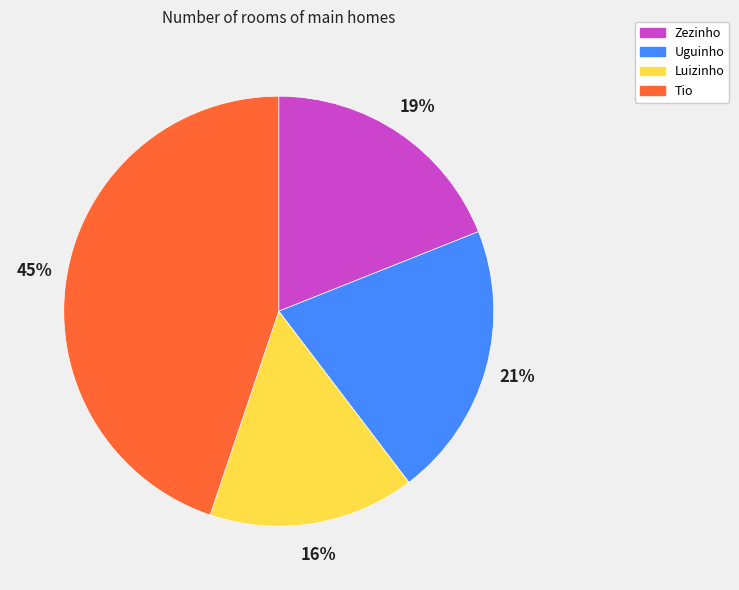

True or false: Luizinho accounts for 16% of the total.

True